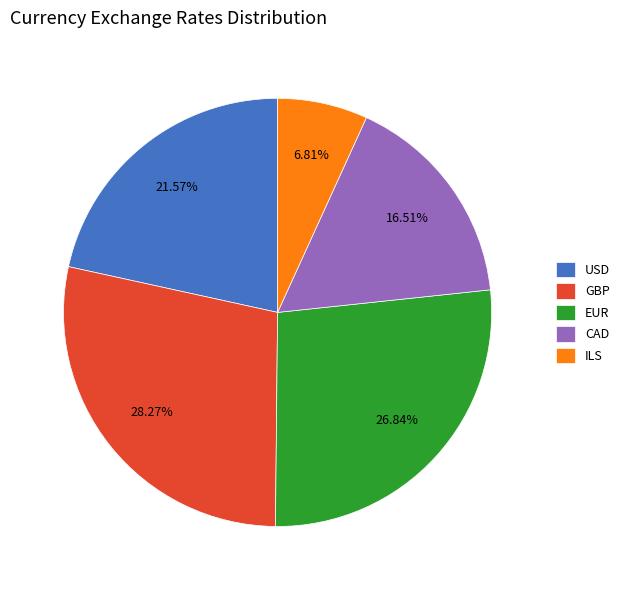

The CAD slice represents 2% of the pie. True or false?

False